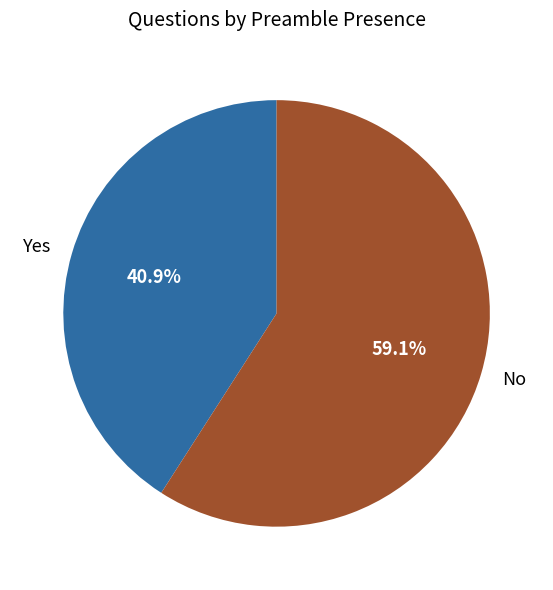

To the nearest percent, what portion does Yes represent?

41%